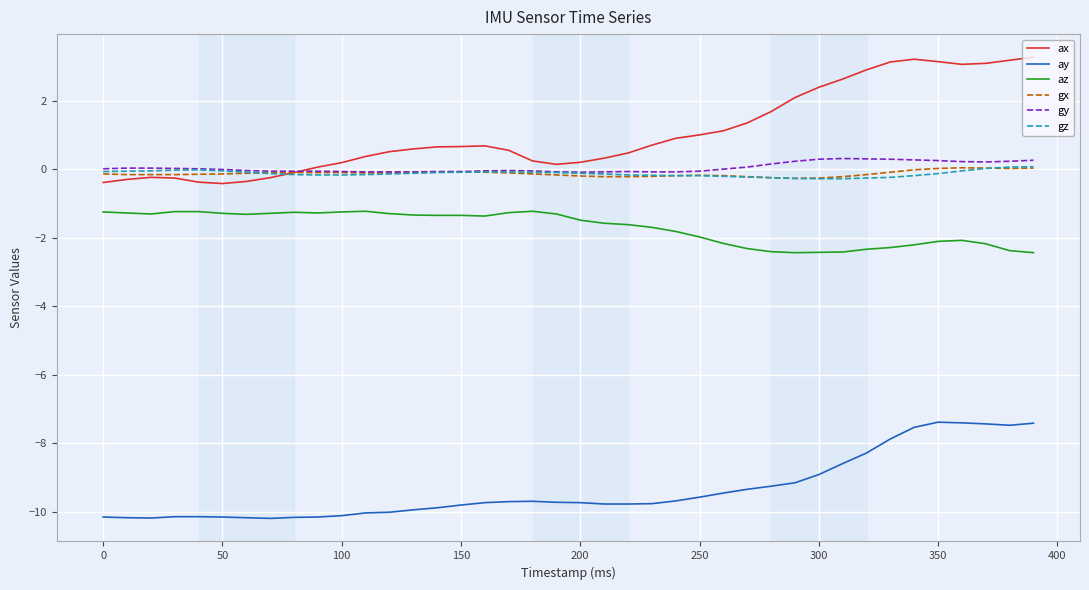

What is the minimum value shown in the chart?

-10.2